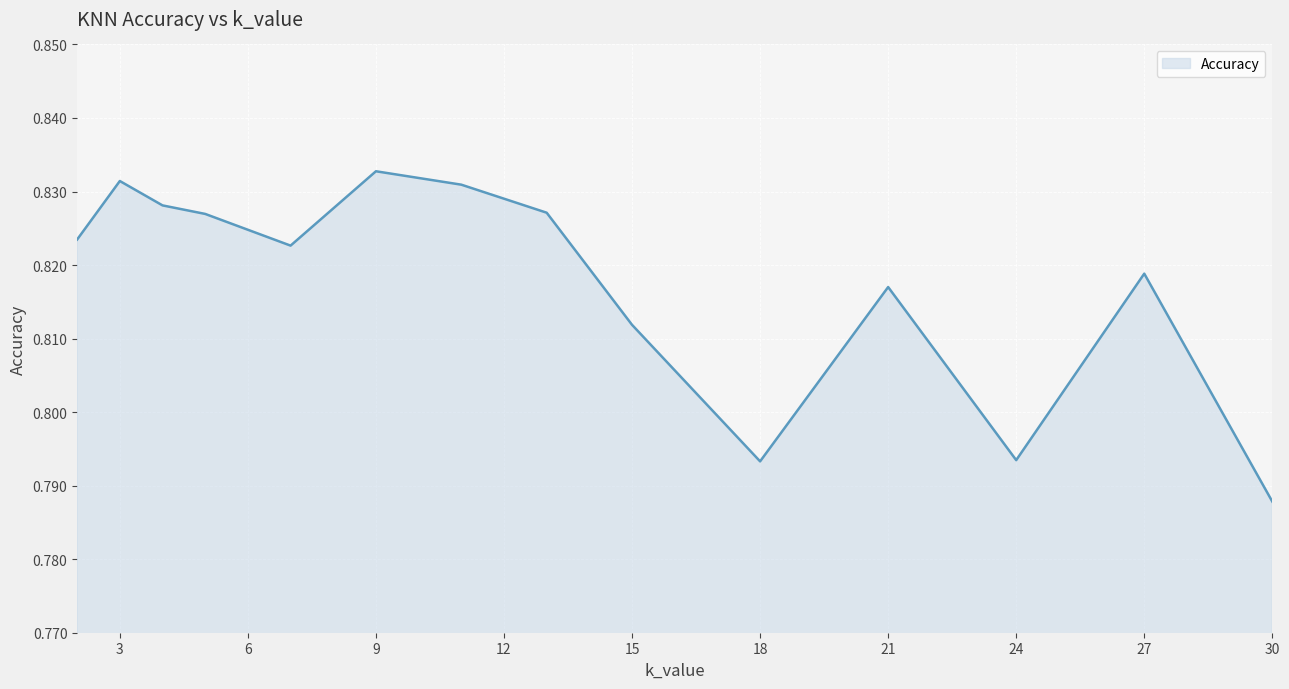

How many lines are shown in the chart?

1